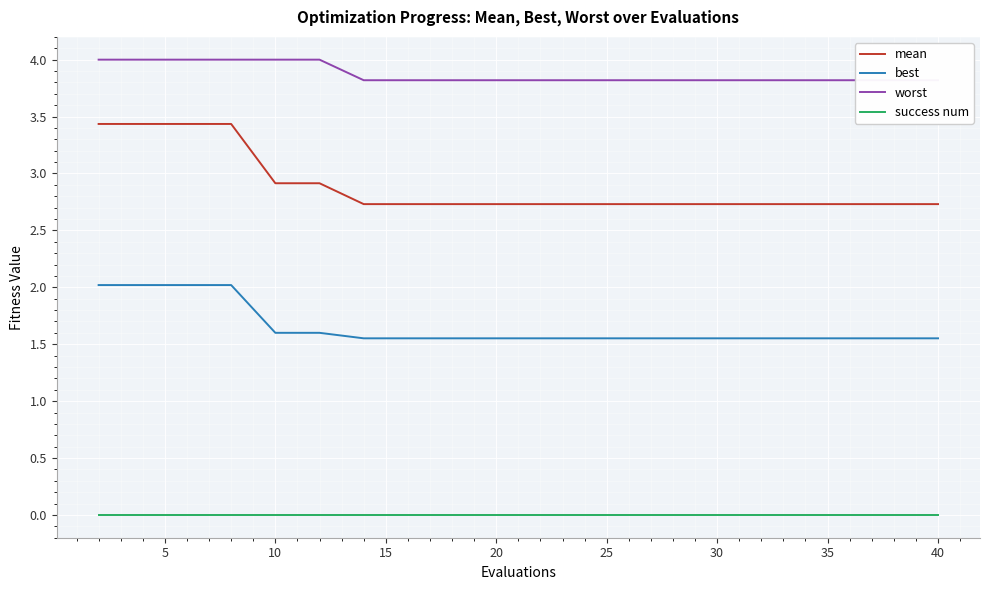

How many lines are shown in the chart?

4